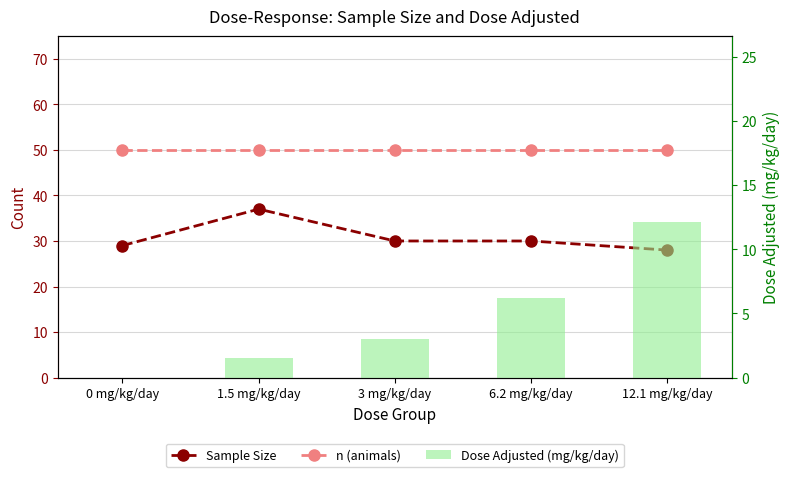

How many Sample Size values are between 29 and 30?

3